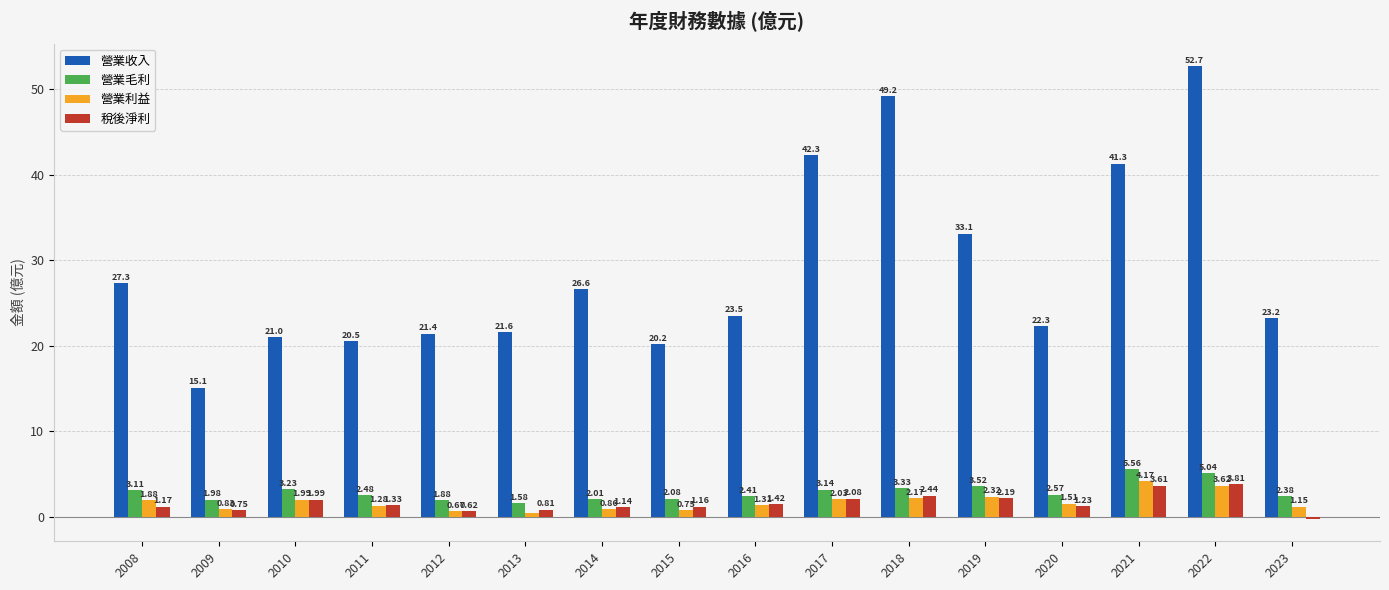

How many data points in 營業毛利 are above 2?

13